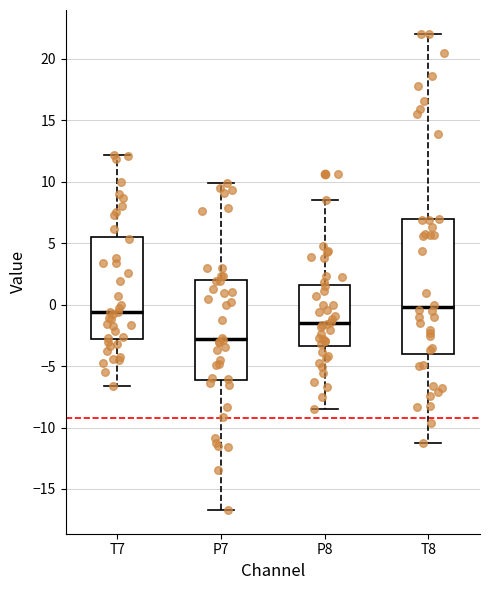

Which box is the tallest, from its lower edge to its upper edge?

T8